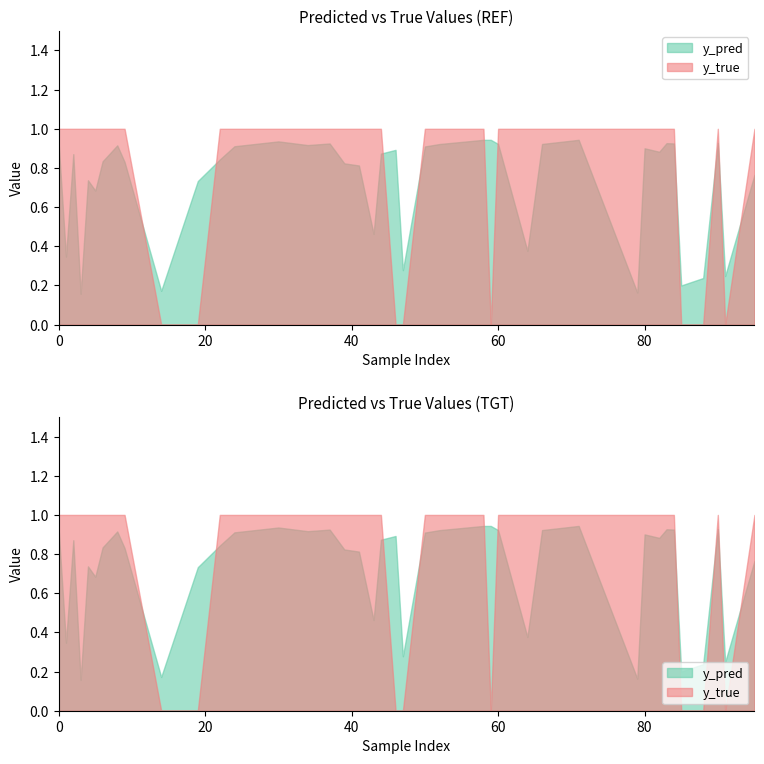

Between 44 and 5, which series saw the biggest shift?

y_pred